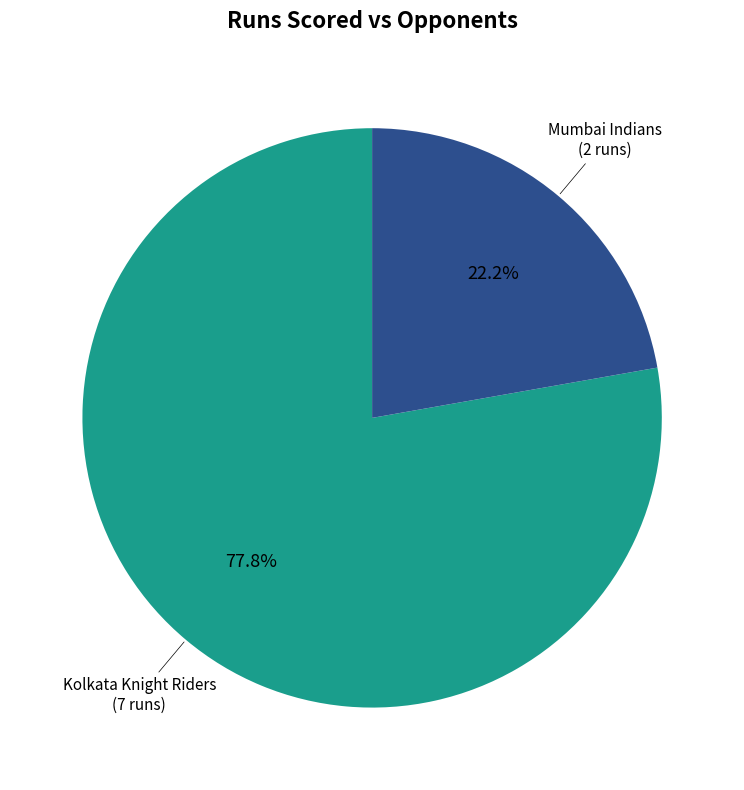

To the nearest percent, what portion does Kolkata Knight Riders represent?

78%